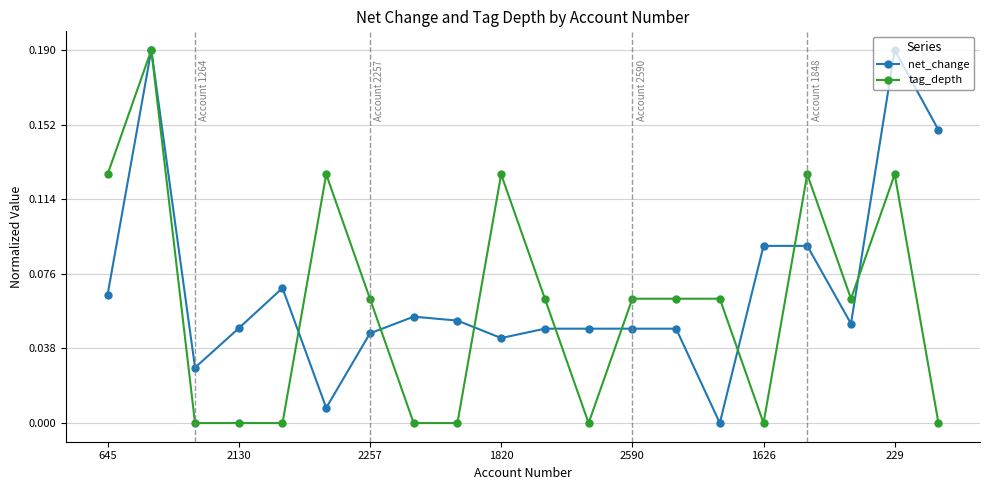

Does the chart have visible grid lines?

Yes